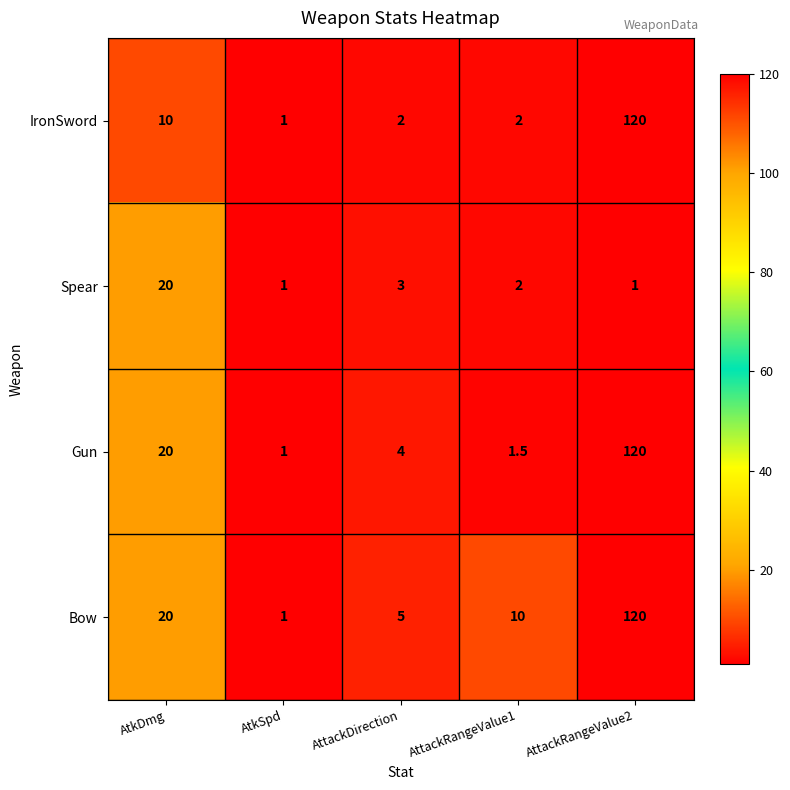

Which series has the largest total across all categories?

Bow